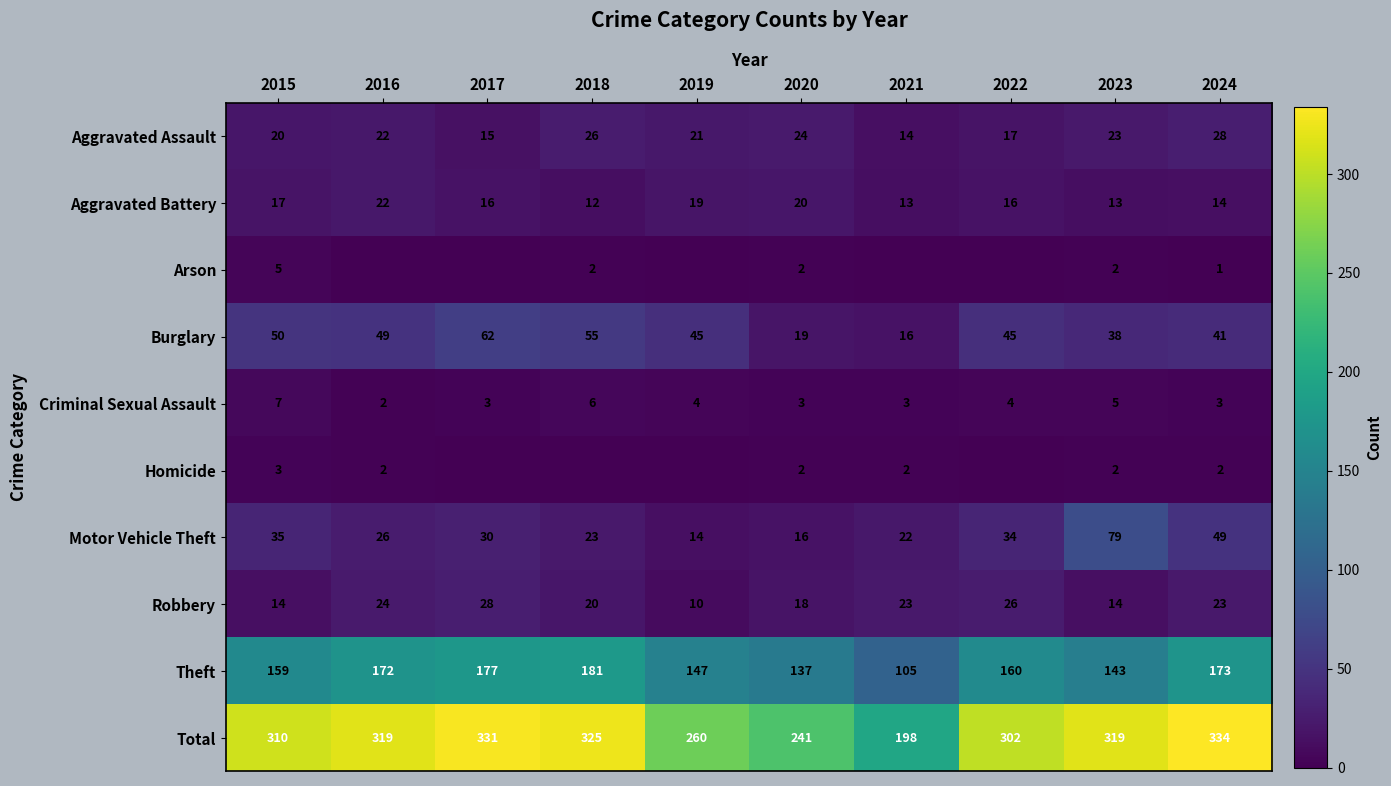

Which has a higher value, 2022 or 2023?

2023